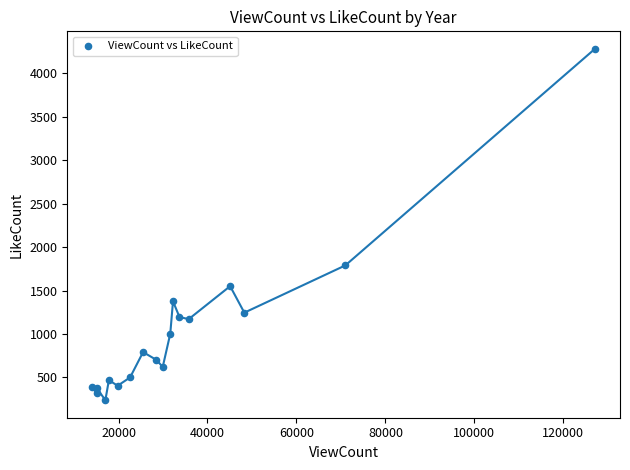

What Y value in the scatter plot is closest to 2260?

1790